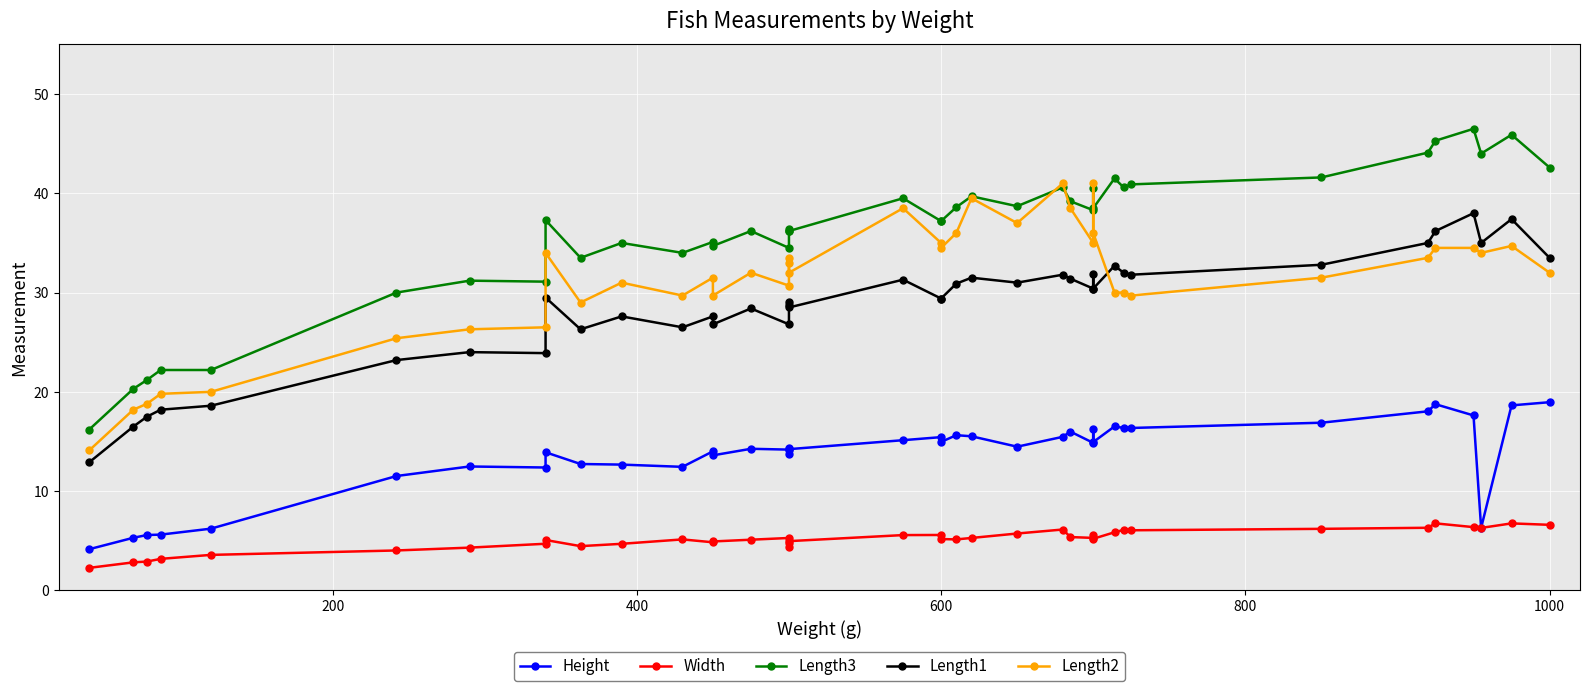

What is the difference between the maximum and minimum values in the Length3 series?

30.3